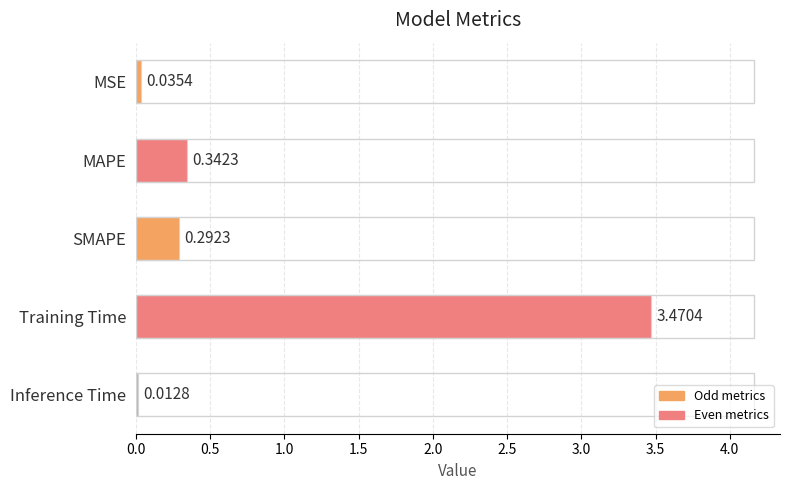

Which has a higher value, Training Time or MSE?

Training Time